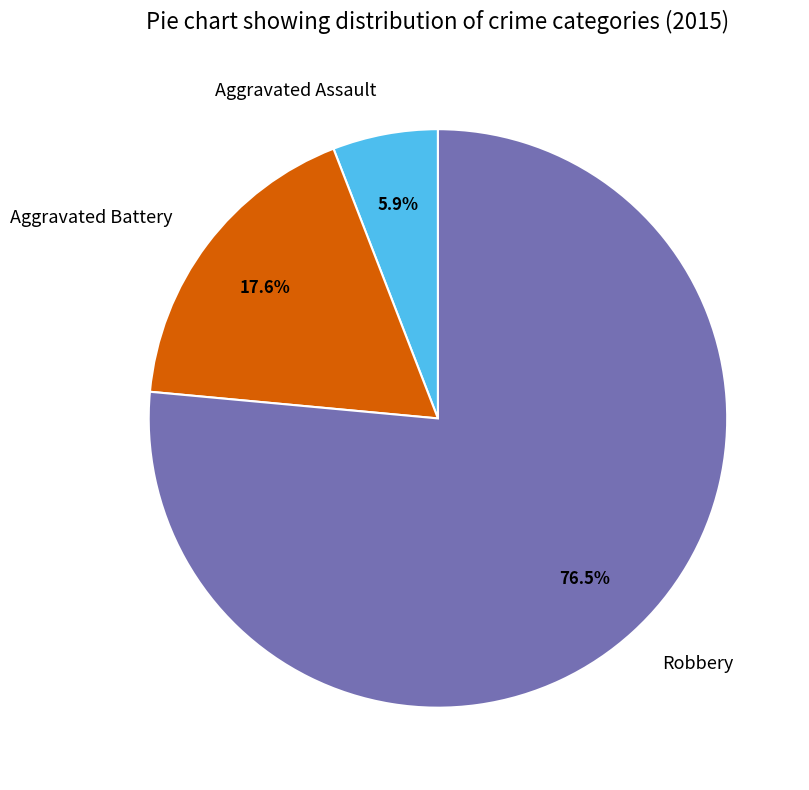

Rank the categories by value from lowest to highest.

Aggravated Assault, Aggravated Battery, Robbery